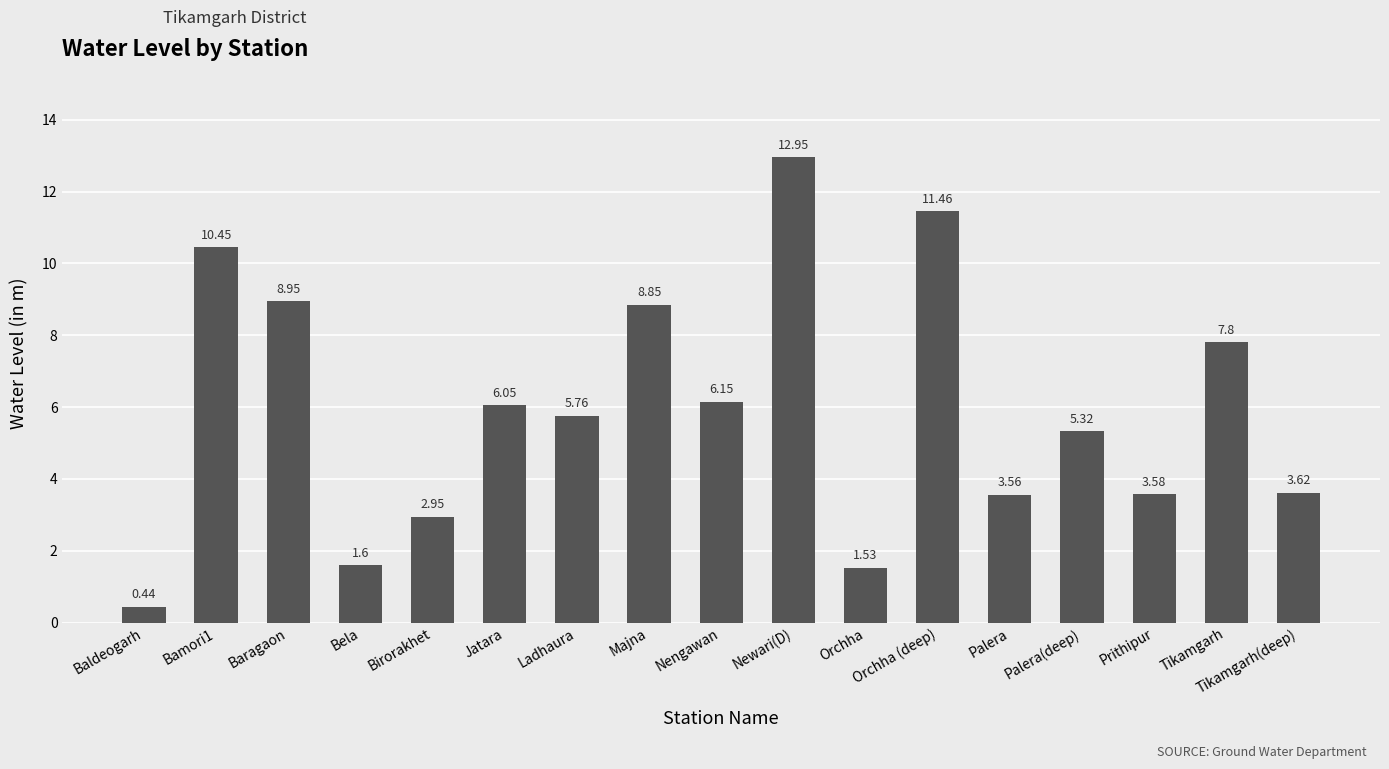

Which category has the highest value across all series?

Newari(D)